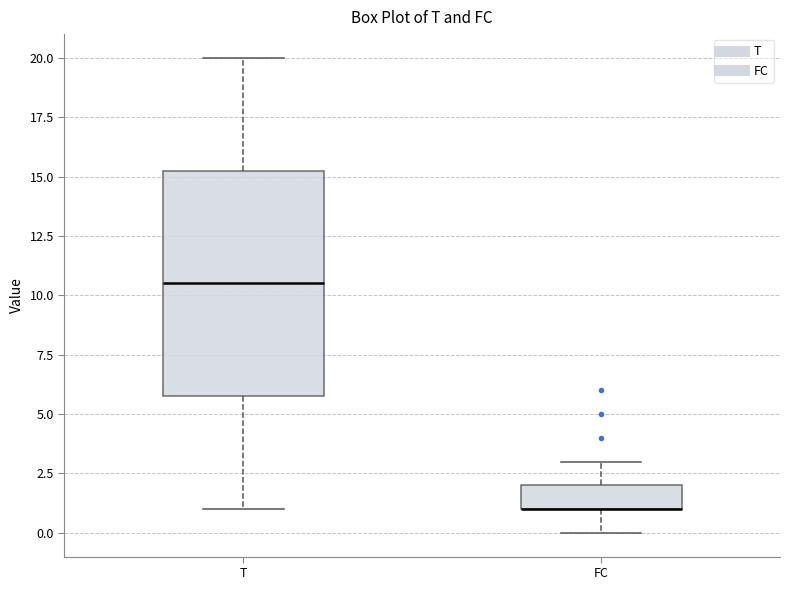

Reading left to right, transcribe this box plot: for each box, give where its median line is, the range the box spans, and where its two whiskers end, as read against the y-axis. The values are not printed on the chart, so give them approximately, as read against the axis.

T: median 10.5, box 6.0 to 15.5, whiskers 1.0 to 20.0
FC: median 1.0 (drawn on the box's lower edge), box 1.0 to 2.0, whiskers 0.0 to 3.0